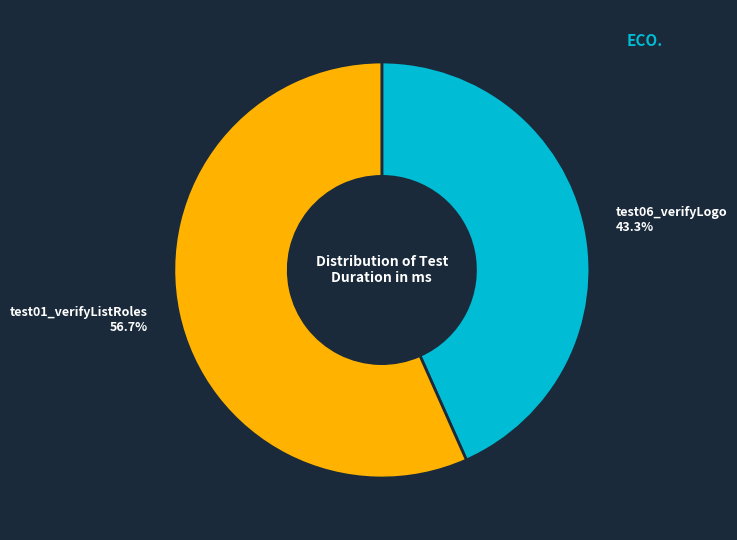

To the nearest percent, what portion does test01_verifyListRoles represent?

57%